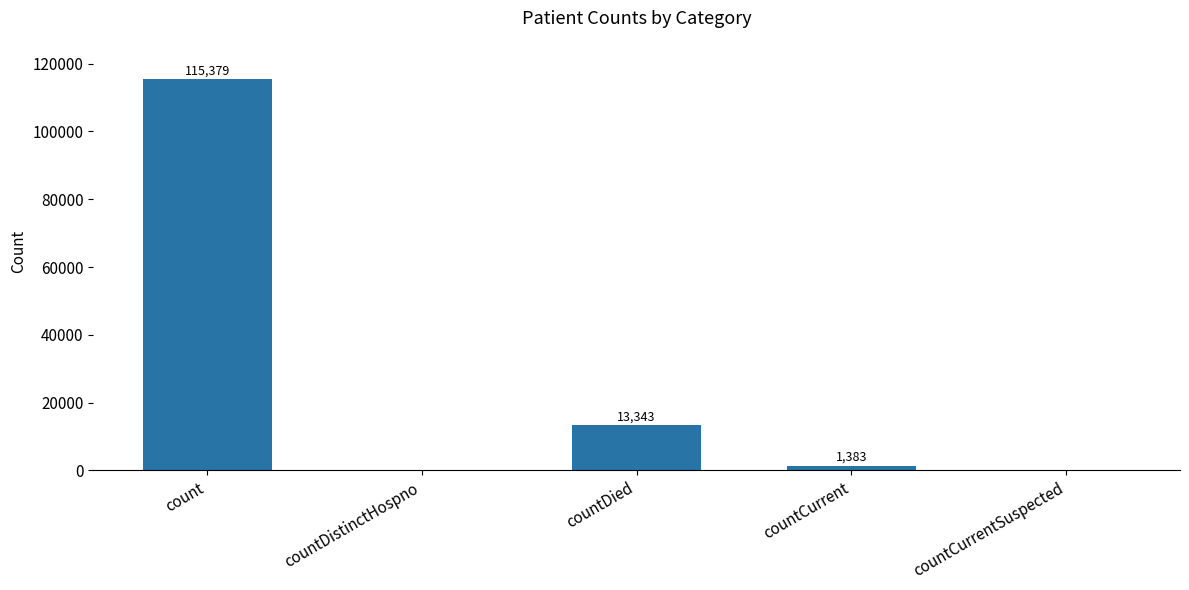

Where is the data nearest to the value 57689?

countDied